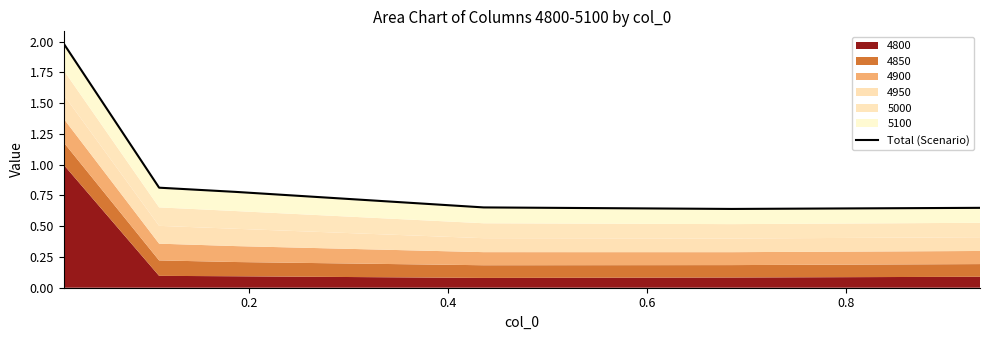

What is the approximate value at 0.6?

0.7